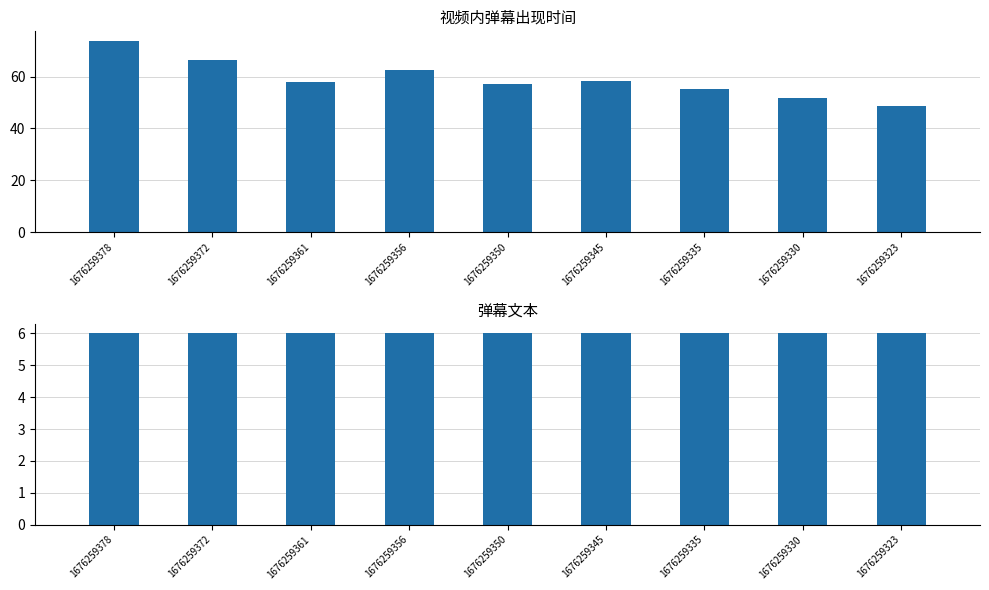

At which category does the chart reach its peak across all series?

1676259378